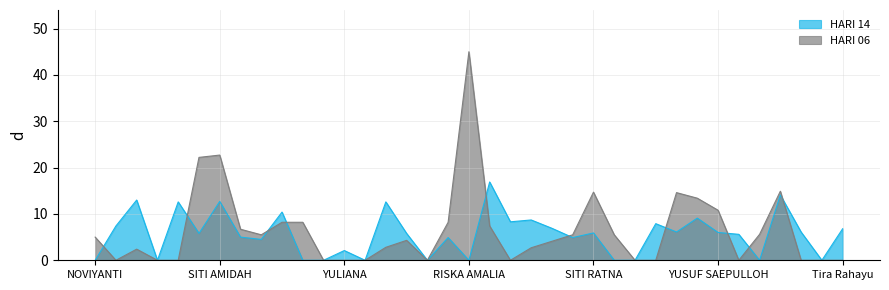

Where is the first local minimum for HARI 14?

EET KUSMALAWATI